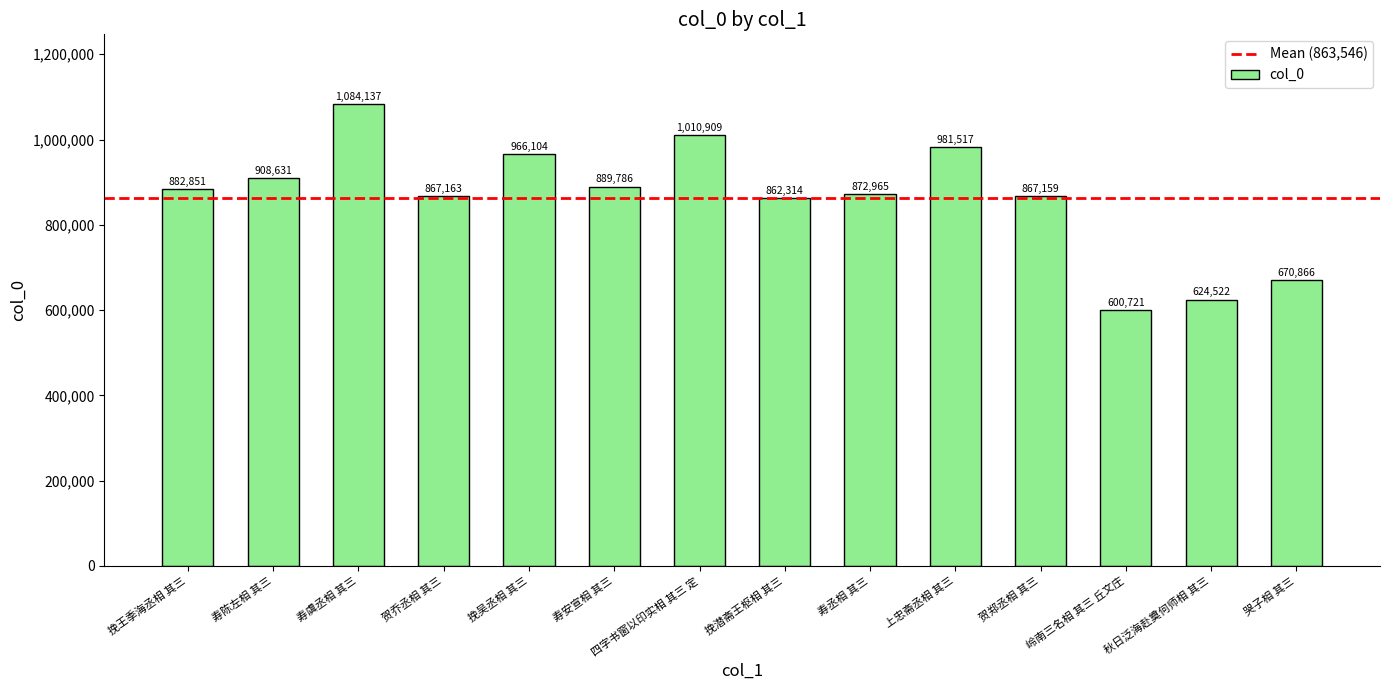

Rank the categories by value from highest to lowest.

寿虞丞相 其三, 四字书窗以印实相 其三 定, 上忠斋丞相 其三, 挽吴丞相 其三, 寿陈左相 其三, 寿安宣相 其三, 挽王季海丞相 其三, 寿丞相 其三, 贺乔丞相 其三, 贺郑丞相 其三, 挽潜斋王枢相 其三, 哭子相 其三, 秋日泛海赴奠何师相 其三, 岭南三名相 其三 丘文庄